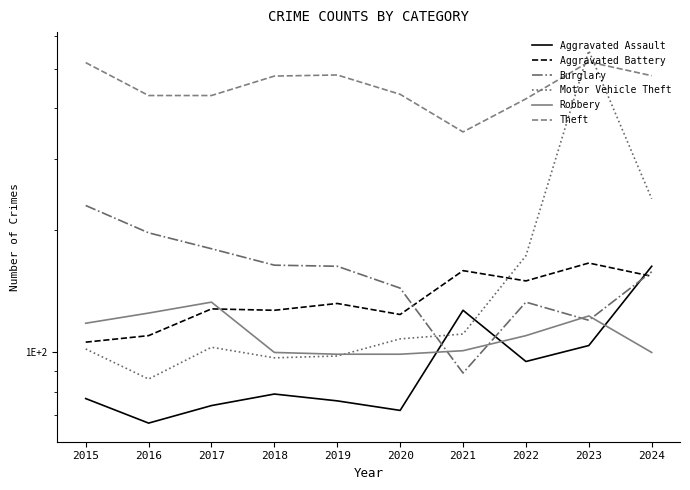

Rank the series by their maximum value, from highest to lowest.

Motor Vehicle Theft, Theft, Burglary, Aggravated Battery, Aggravated Assault, Robbery